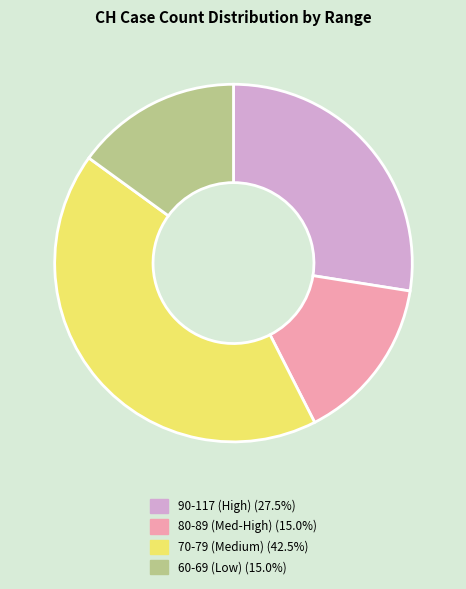

How many slices are in this pie chart?

4